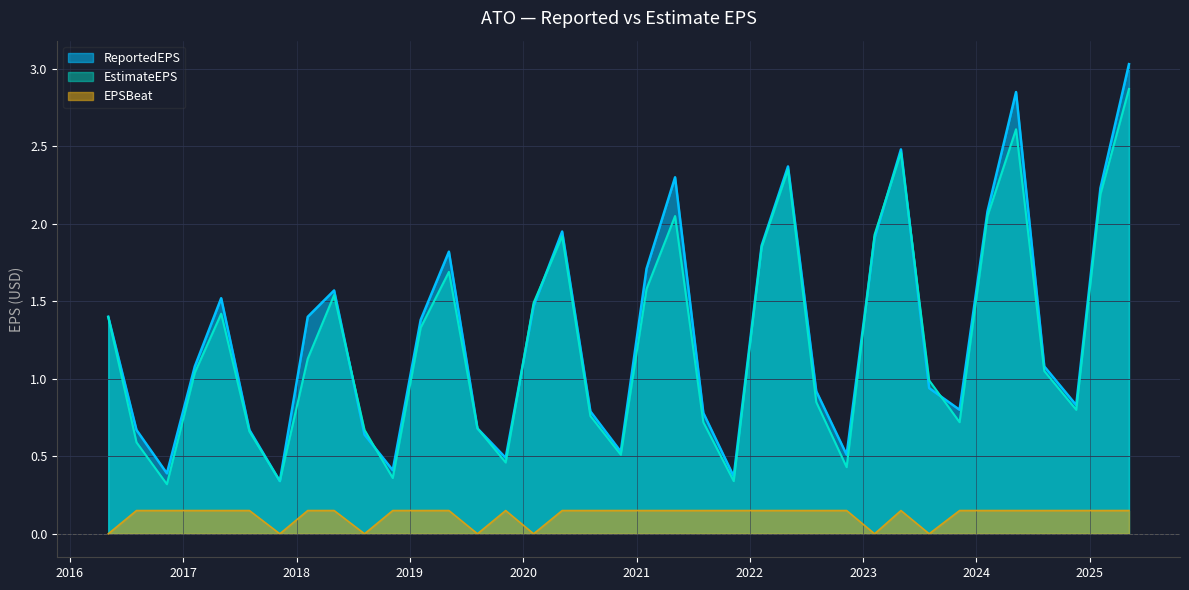

What is the spread (max minus min) of values at 2025-05-07?

2.9